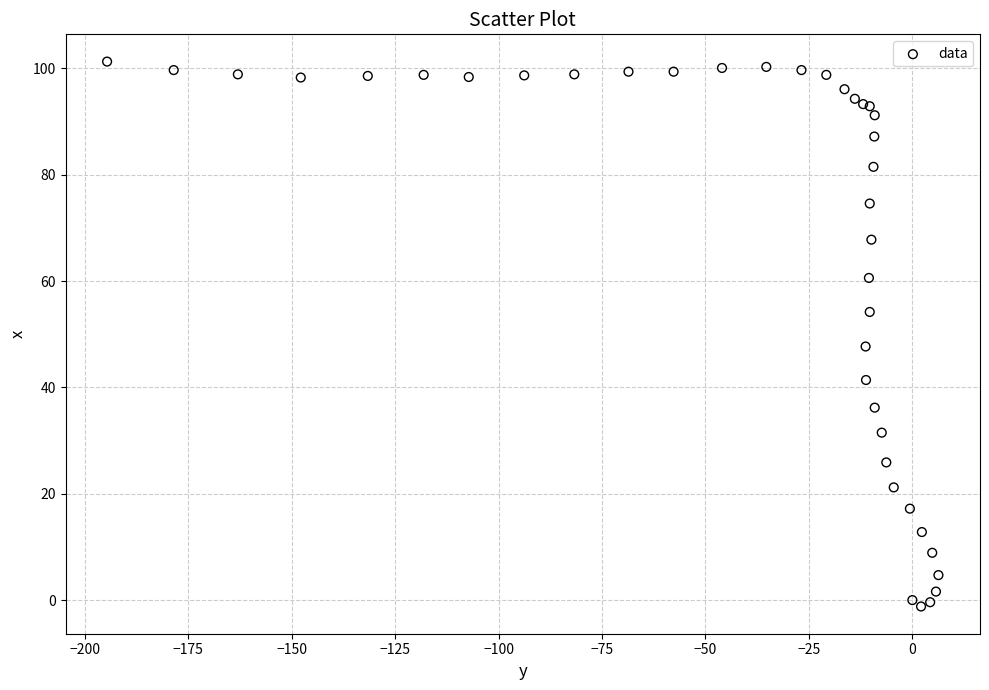

What Y value in the scatter plot is closest to 50?

47.7